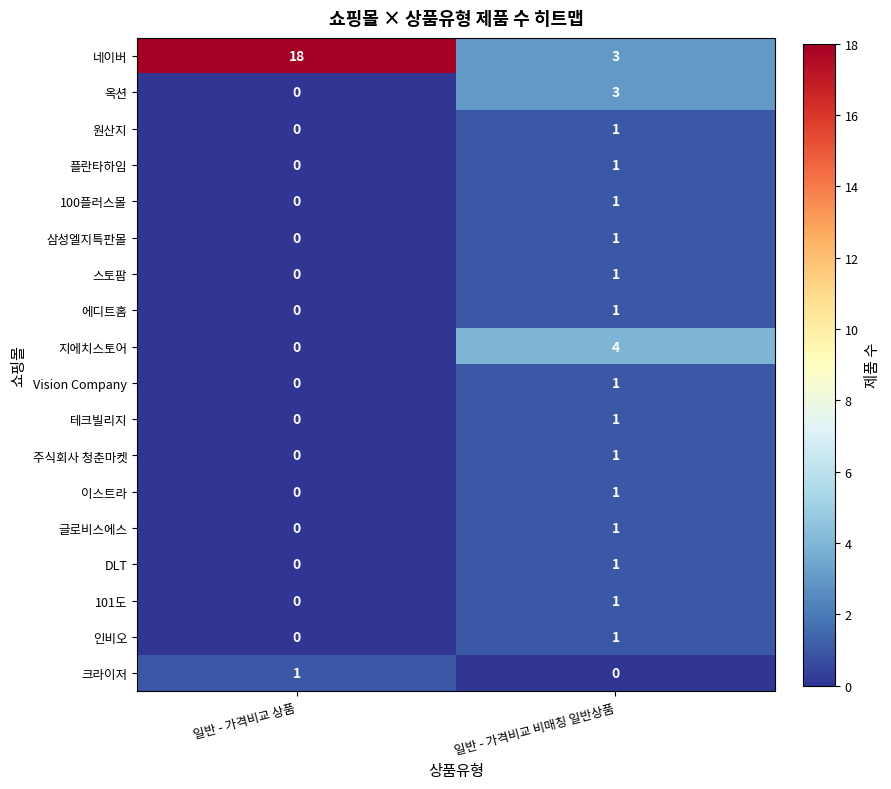

At which label is 스토팜 closest to 0?

일반 - 가격비교 상품